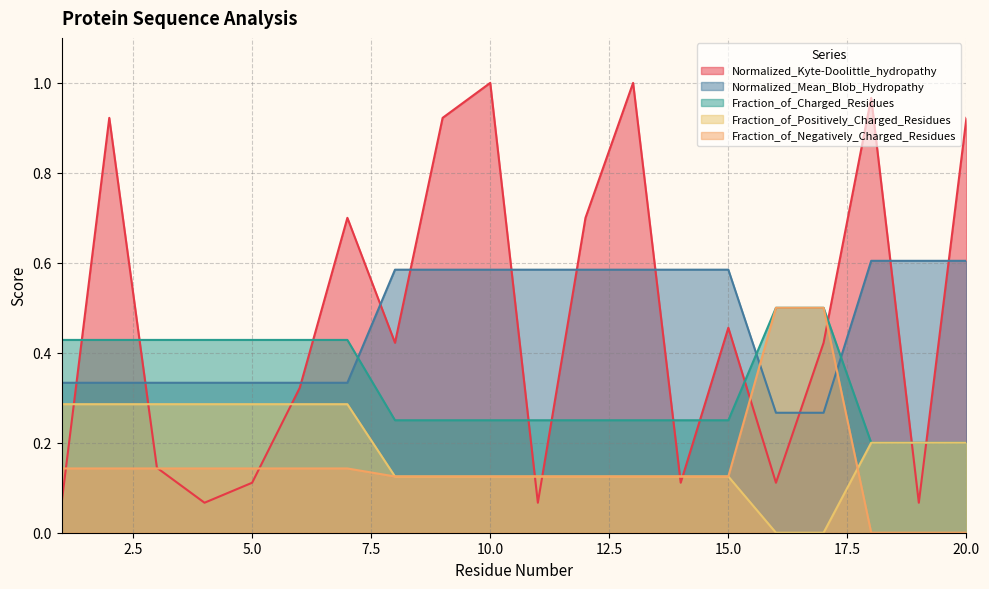

Which series ends up on top after the final intersection of Normalized_Kyte-Doolittle_hydropathy and Fraction_of_Negatively_Charged_Residues?

Normalized_Kyte-Doolittle_hydropathy